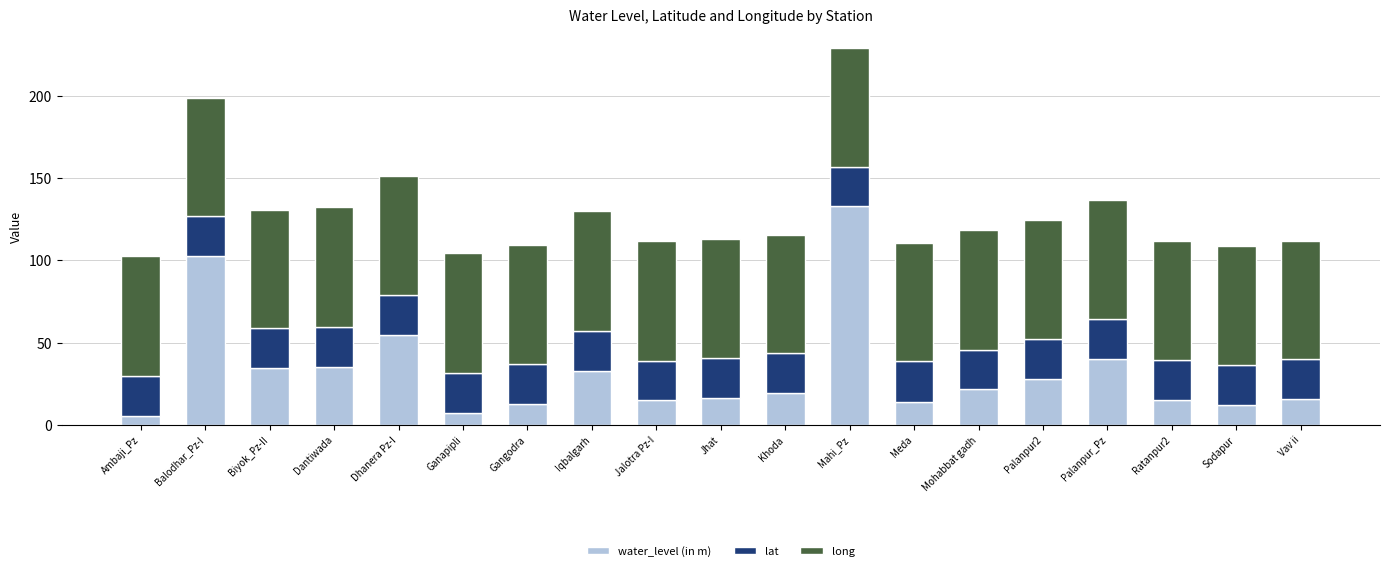

What is the difference between the second highest and minimum values in the water_level (in m) series?

97.3